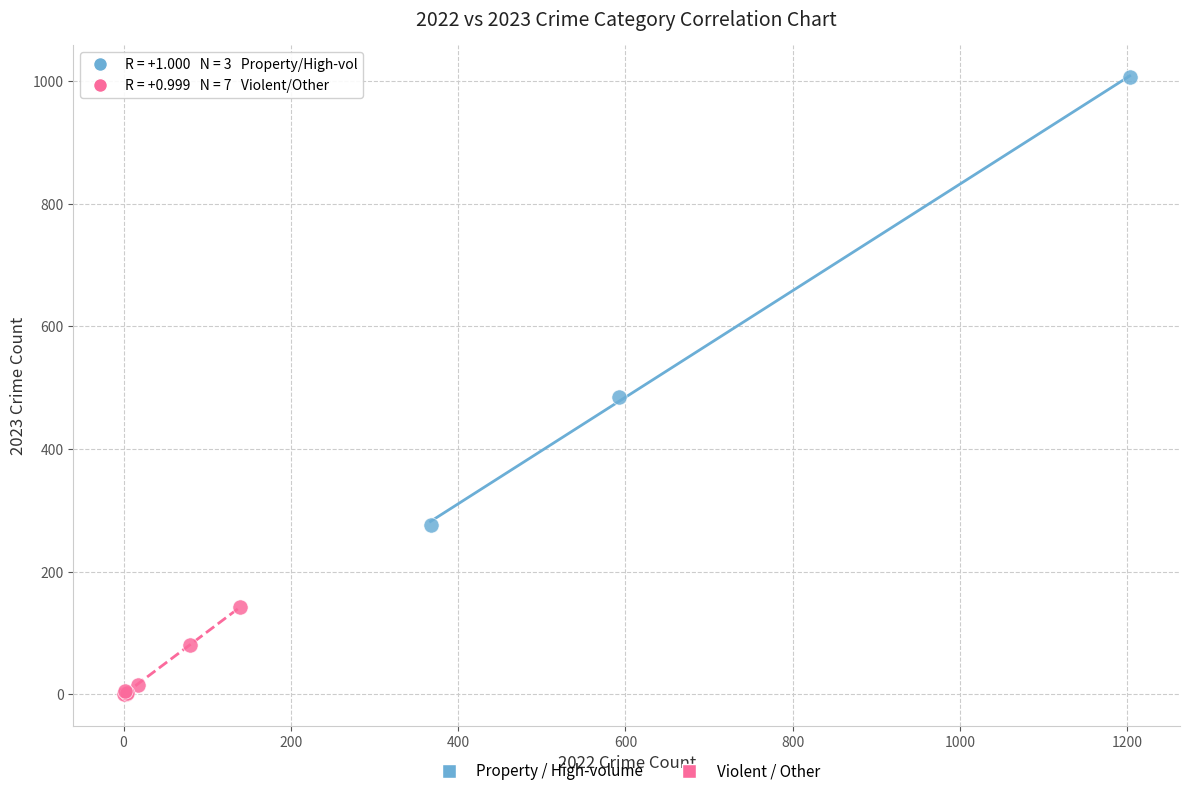

Which series contains the lowest Y value?

Violent / Other